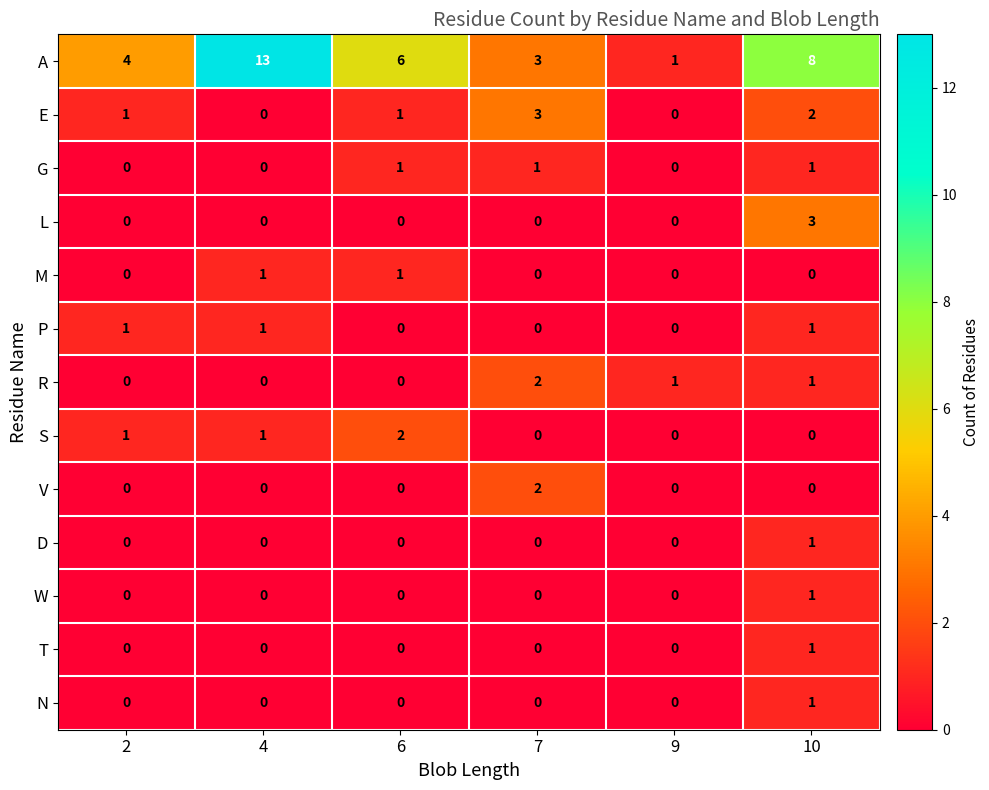

How many data points in G are less than 1?

3